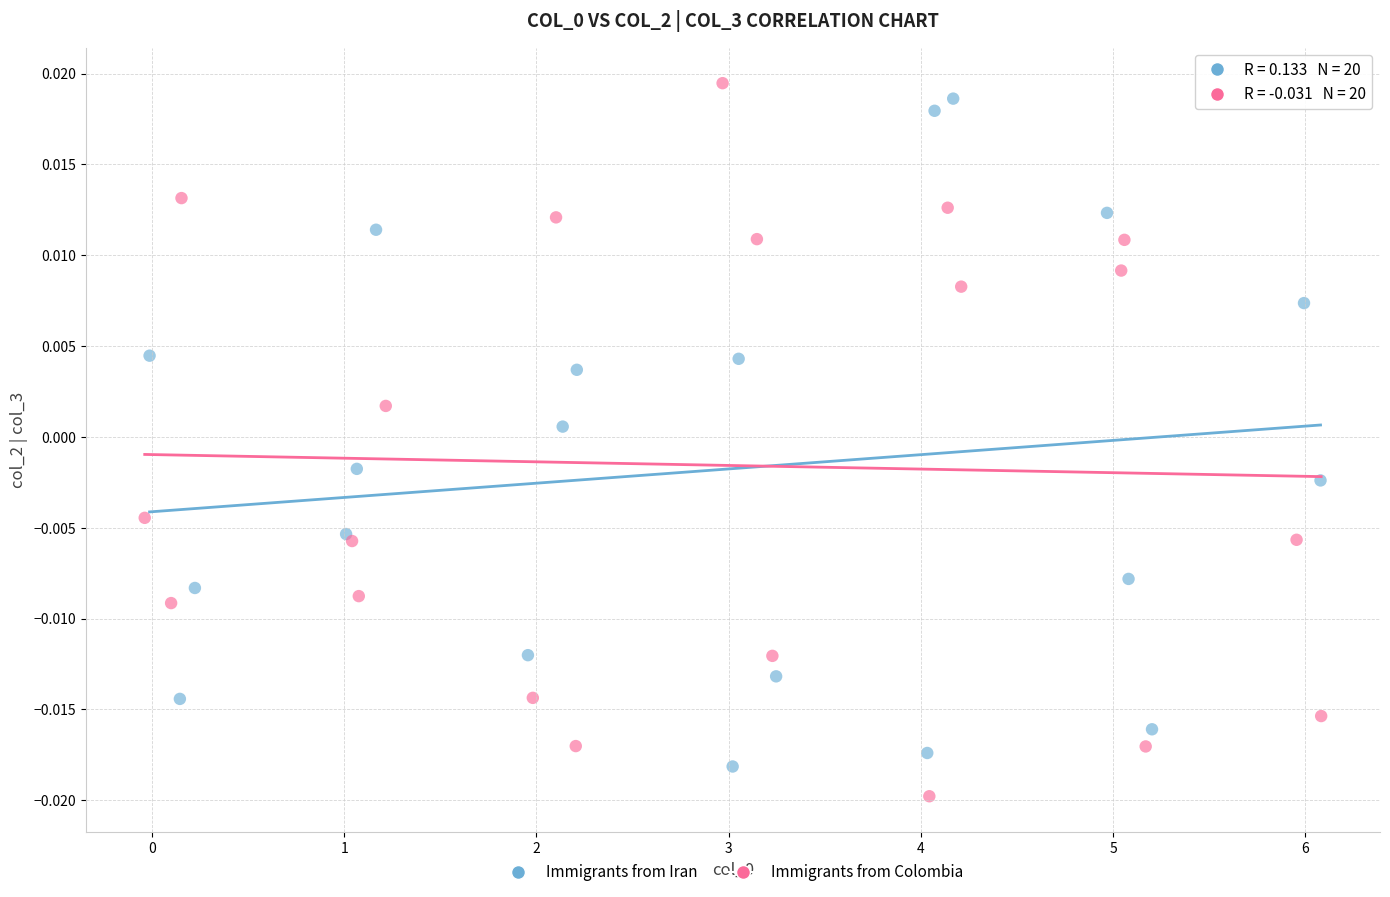

What are all the series names shown in the legend?

Immigrants from Iran, Immigrants from Colombia